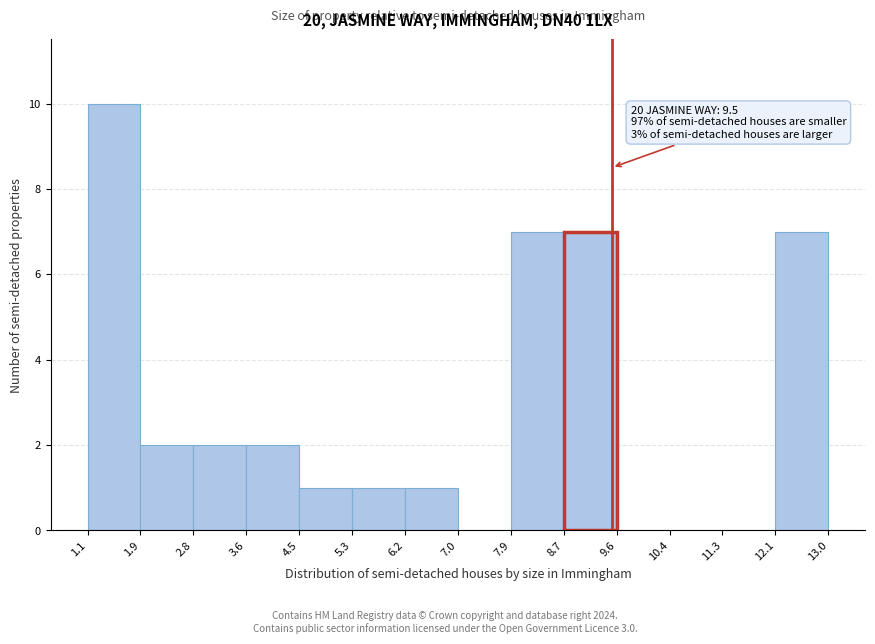

Which range on the x-axis has the tallest bar?

1.1 to 1.9